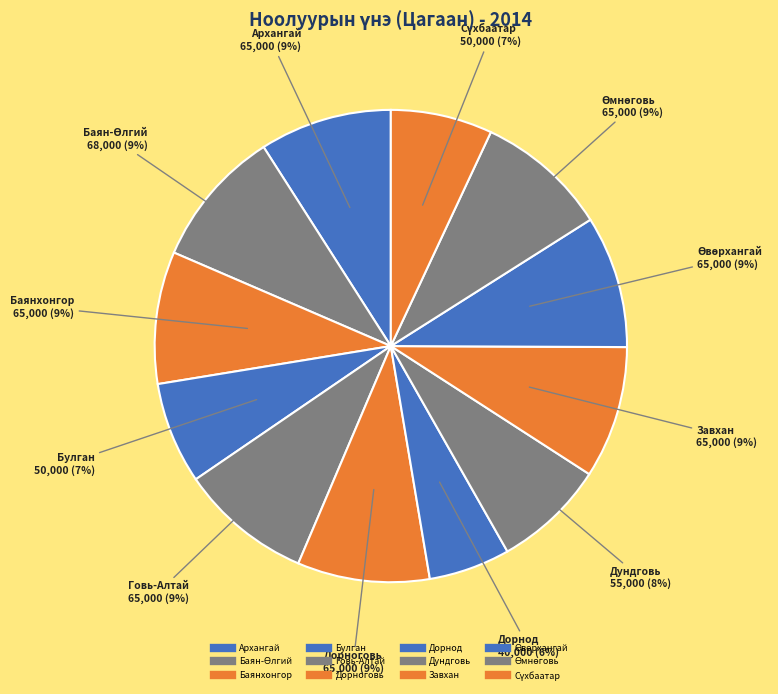

Which category has the smallest portion of the pie?

Дорнод